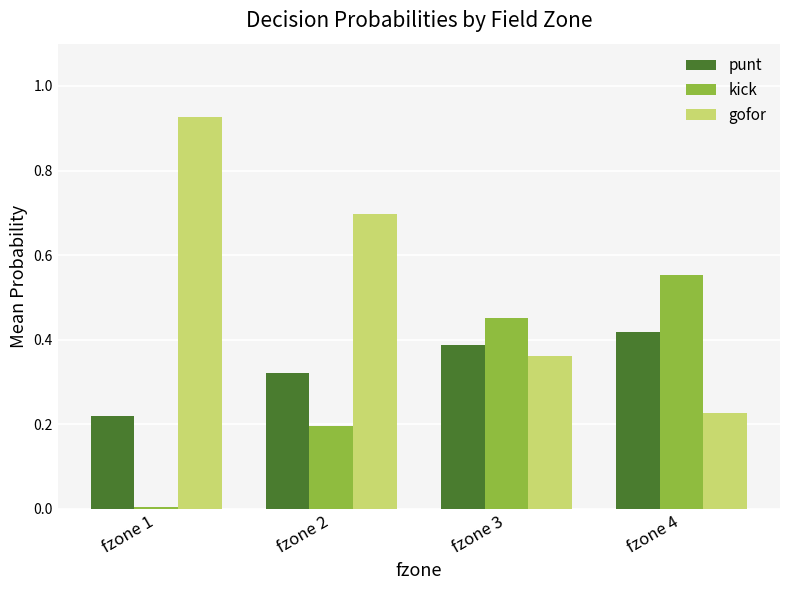

Which category has the highest value in the punt series?

fzone 4